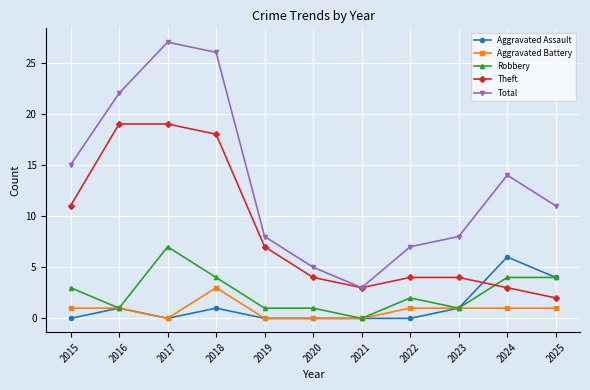

At which category does Total reach its first local peak?

2017